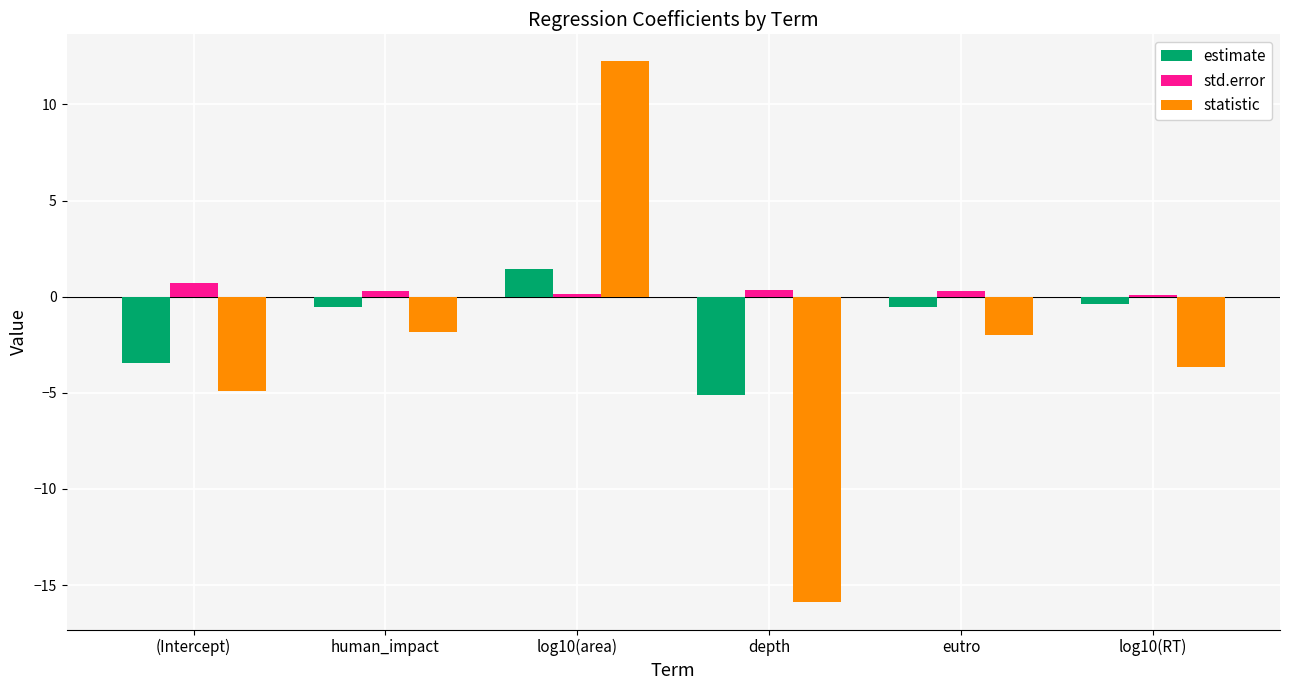

Is the value of statistic at human_impact greater than the value of estimate at log10(area)?

No